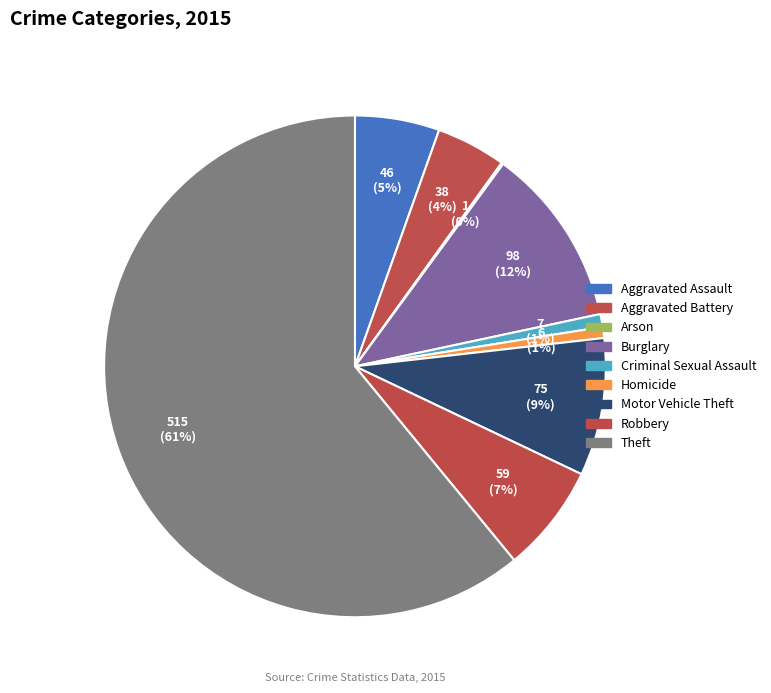

How many segments does this pie chart have?

9